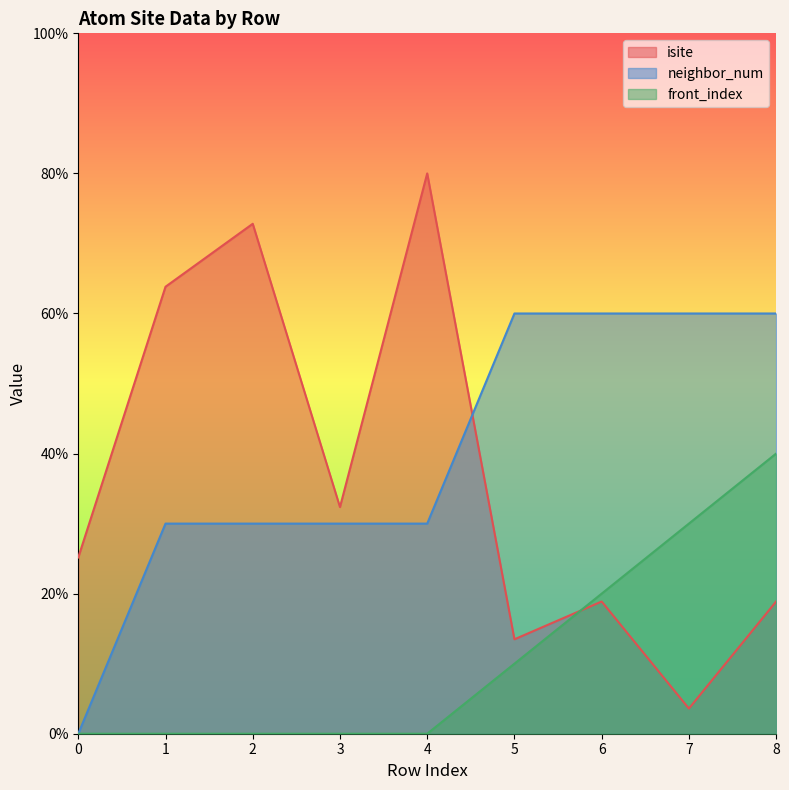

Does the chart display data point markers on the line(s)?

No